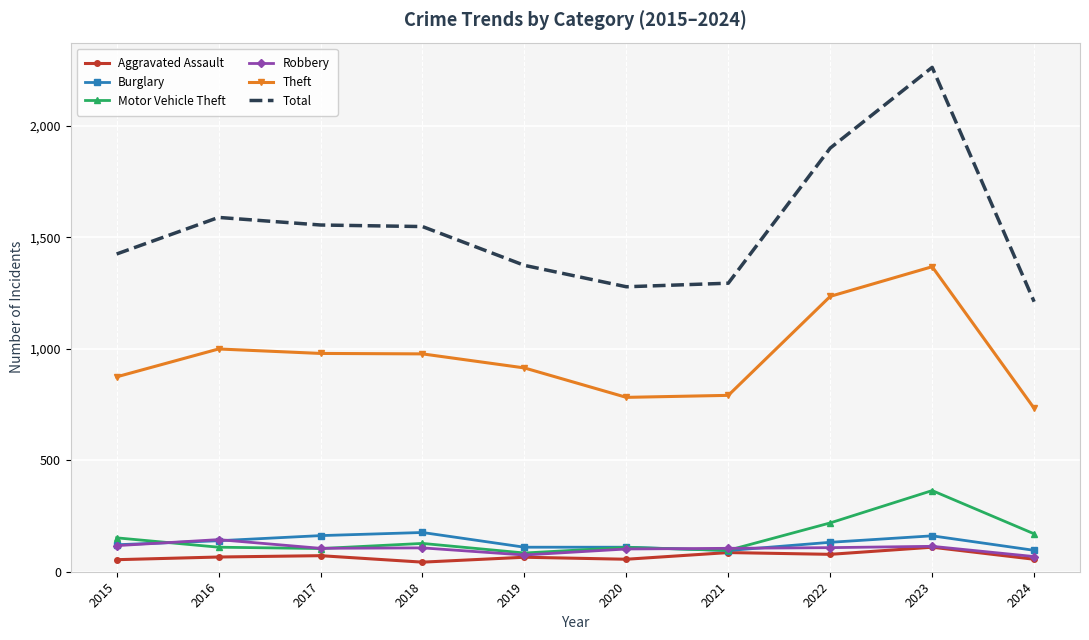

What is the highest value of the Robbery series?

144